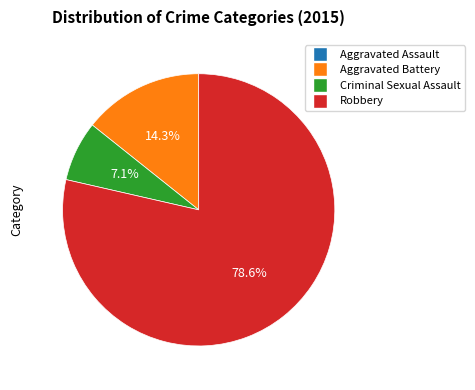

Does any single category account for the majority?

Yes